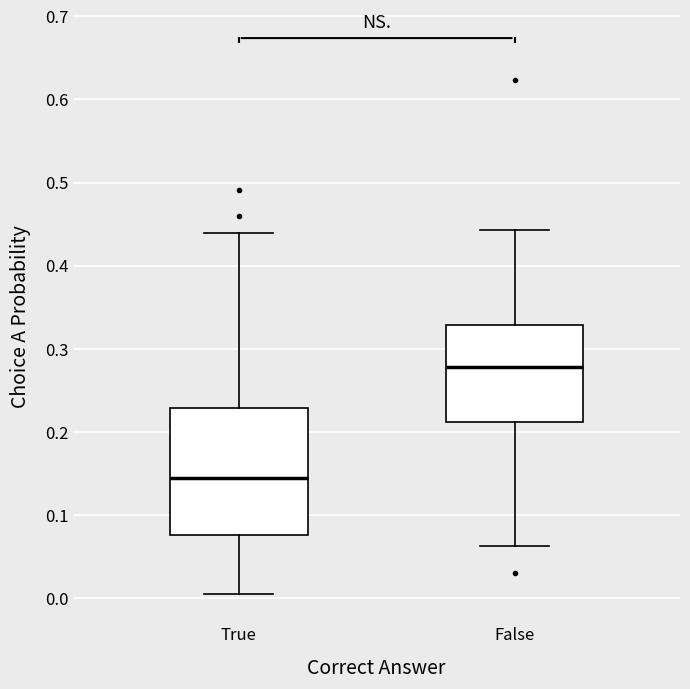

Which box has the highest median line?

False